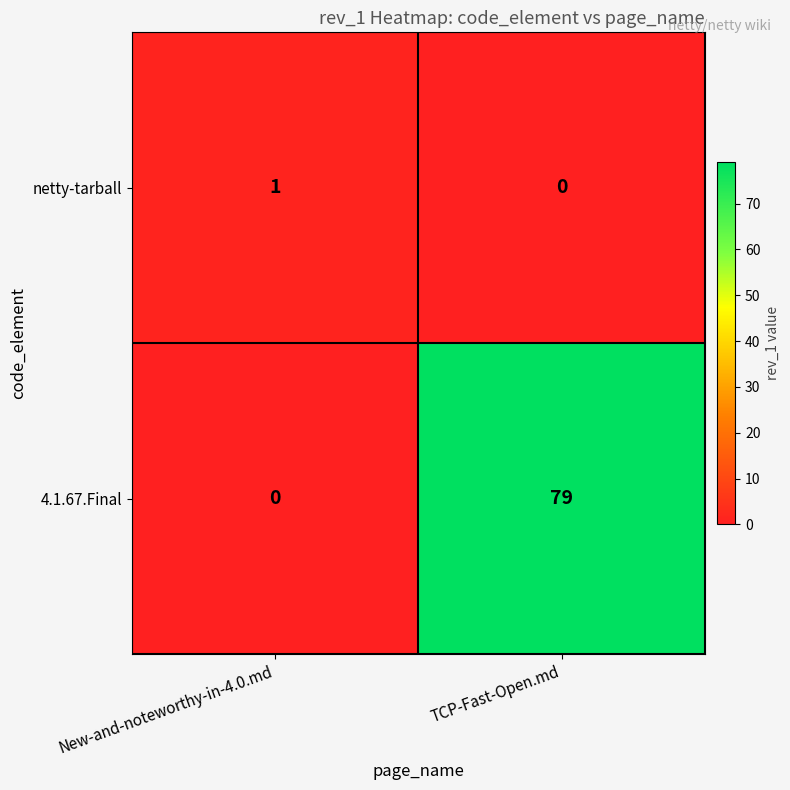

Reading left to right, list all the values displayed in this chart.

netty-tarball: New-and-noteworthy-in-4.0.md=1	TCP-Fast-Open.md=0
4.1.67.Final: New-and-noteworthy-in-4.0.md=0	TCP-Fast-Open.md=79